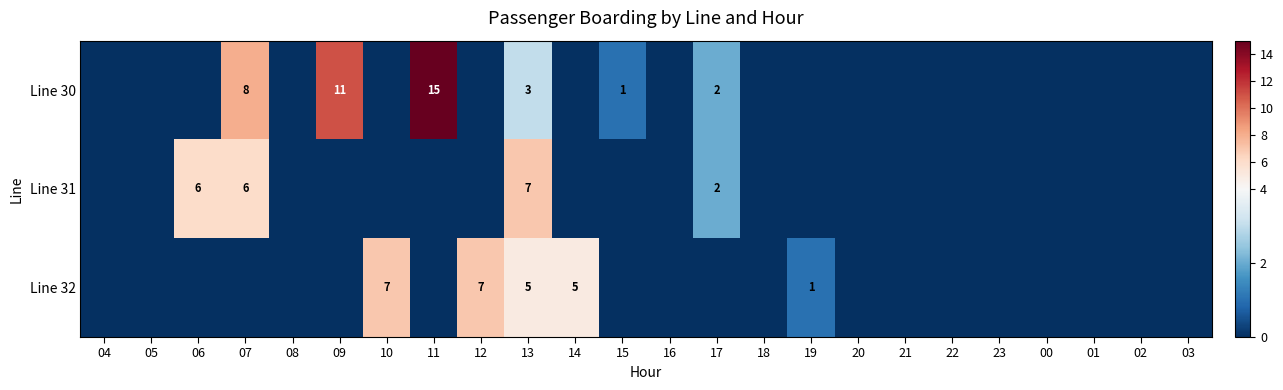

Is the value of Line 30 at 11 greater than the value of Line 32 at 12?

Yes